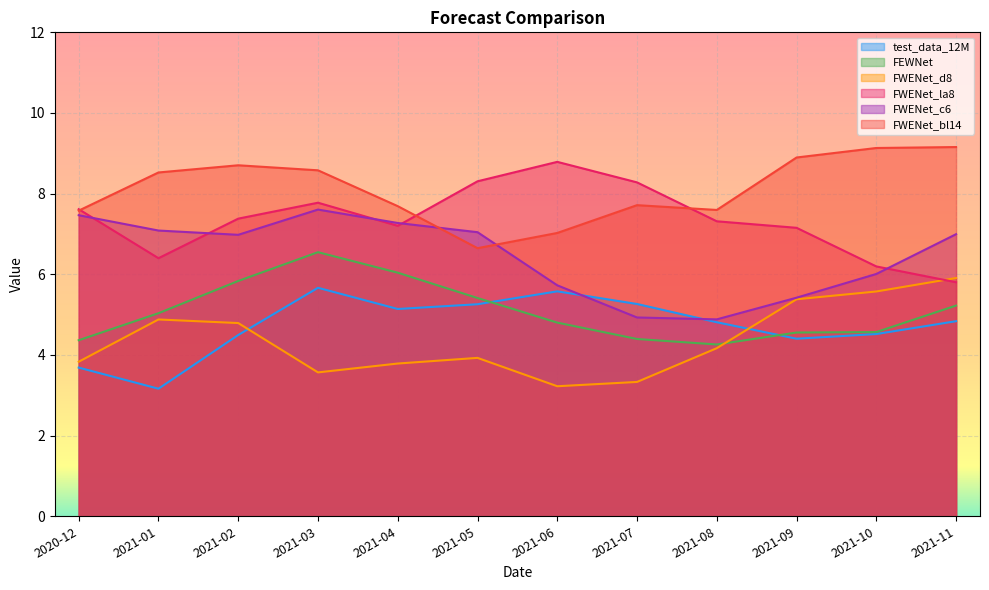

At which label does test_data_12M first exceed 4?

2021-02